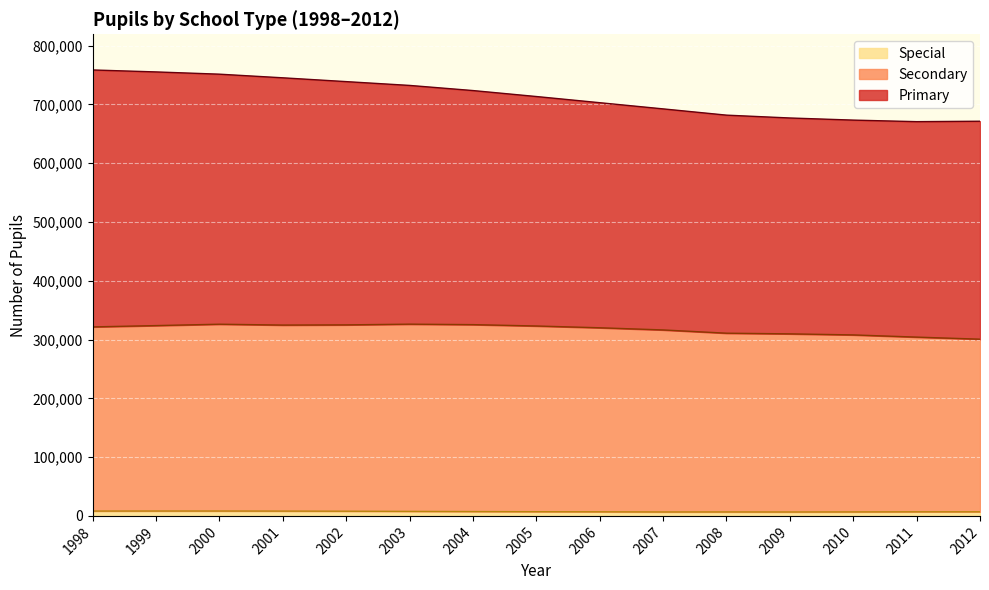

Count the number of data series in this chart.

3